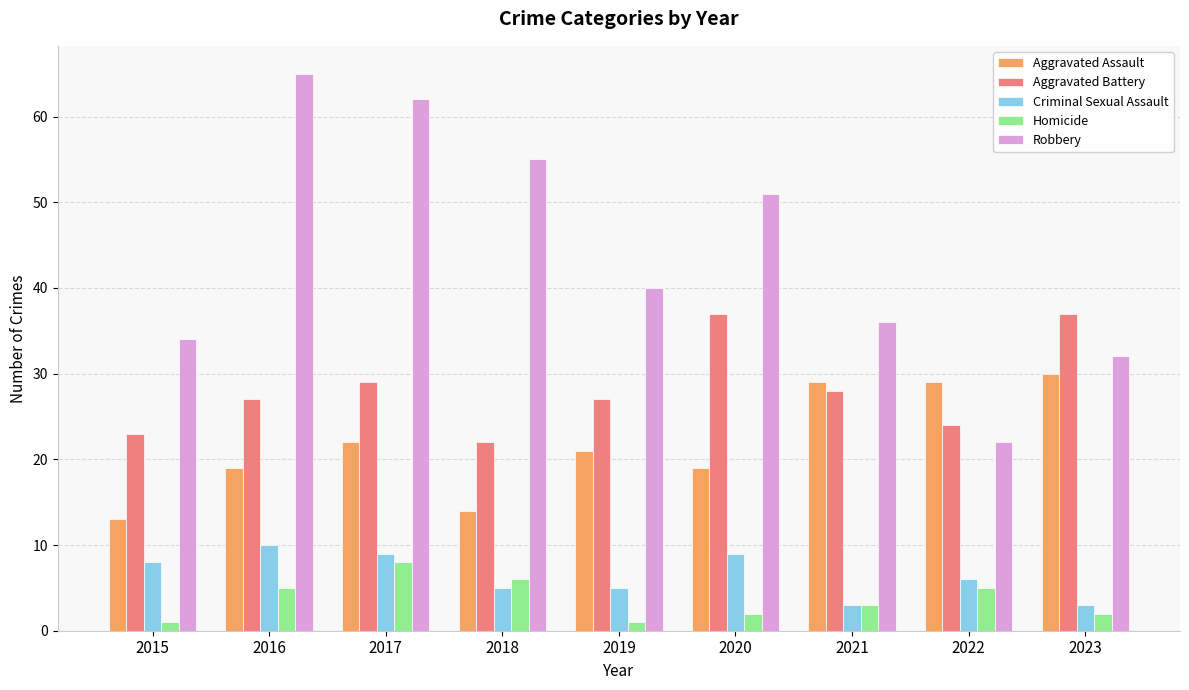

Reading left to right, list all the values displayed in this chart.

Aggravated Assault: 13	19	22	14	21	19	29	29	30
Aggravated Battery: 23	27	29	22	27	37	28	24	37
Criminal Sexual Assault: 8	10	9	5	5	9	3	6	3
Homicide: 1	5	8	6	1	2	3	5	2
Robbery: 34	65	62	55	40	51	36	22	32